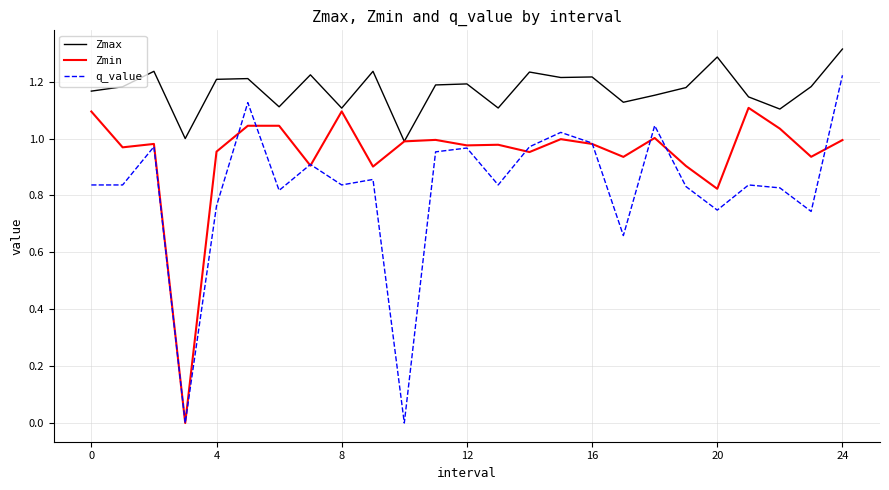

Which series has the widest spread of values?

q_value